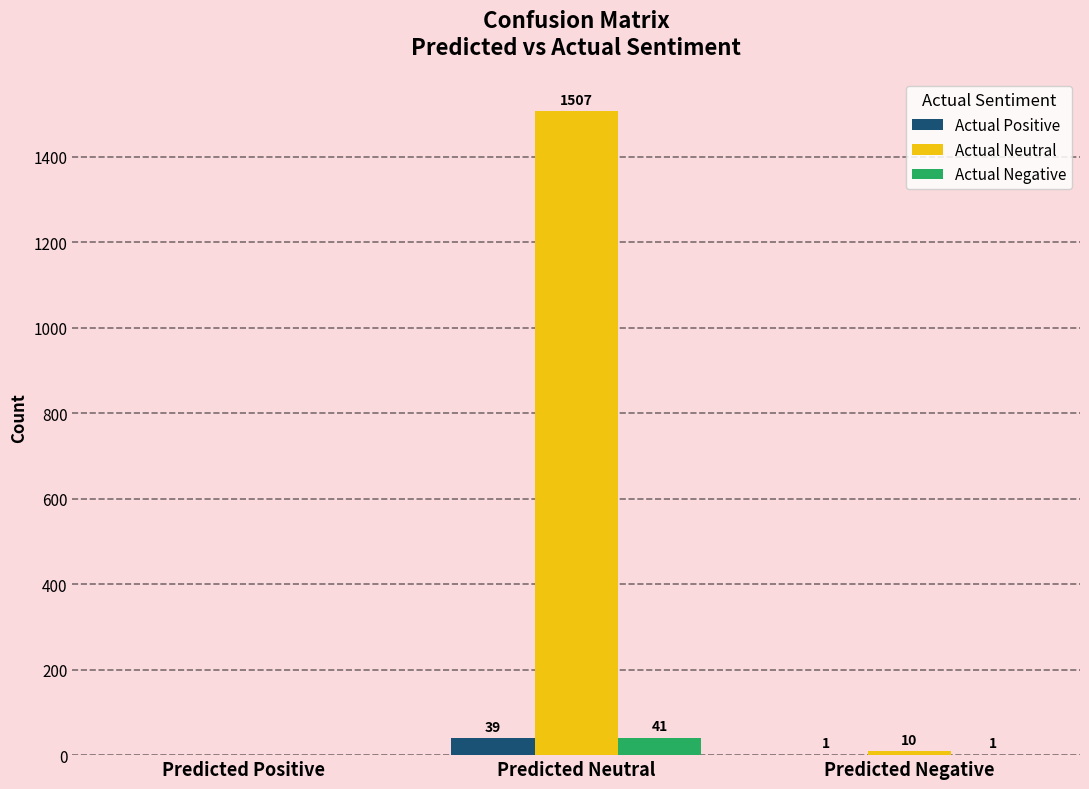

Does the chart contain stacked bars?

No